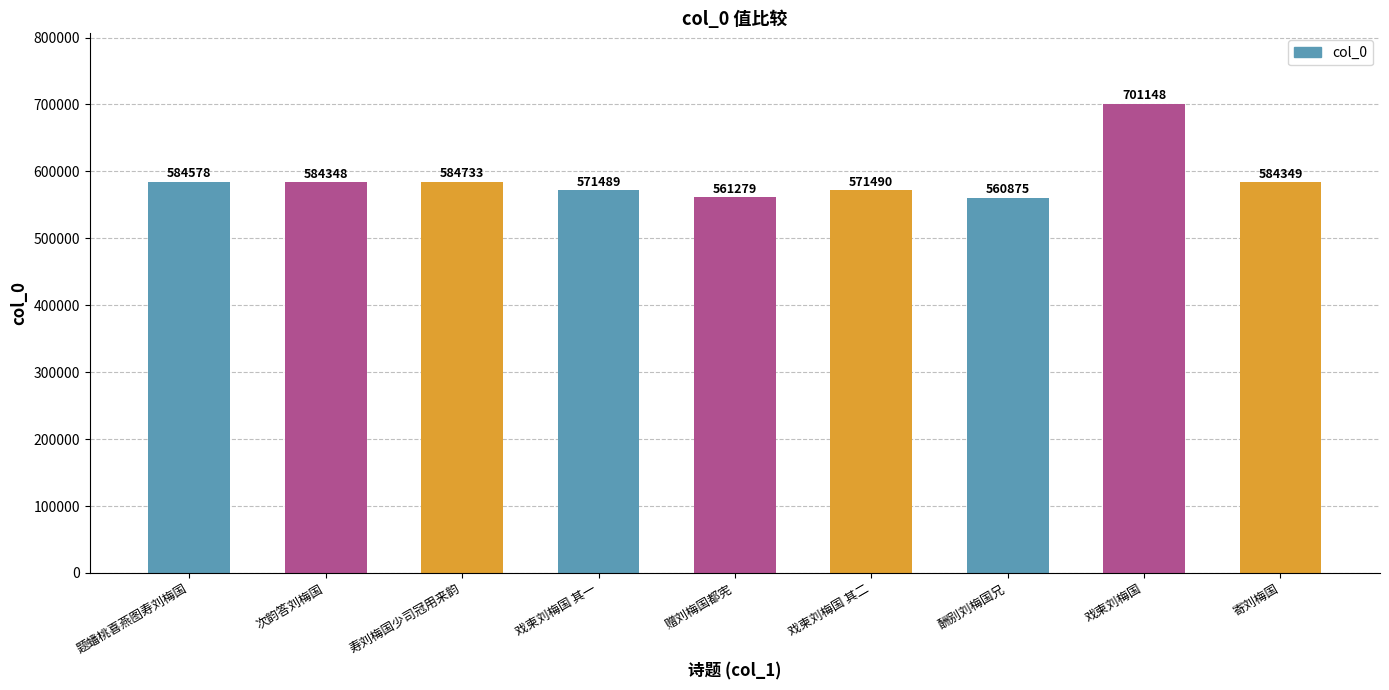

What value does the data have at 次韵答刘梅国?

584348